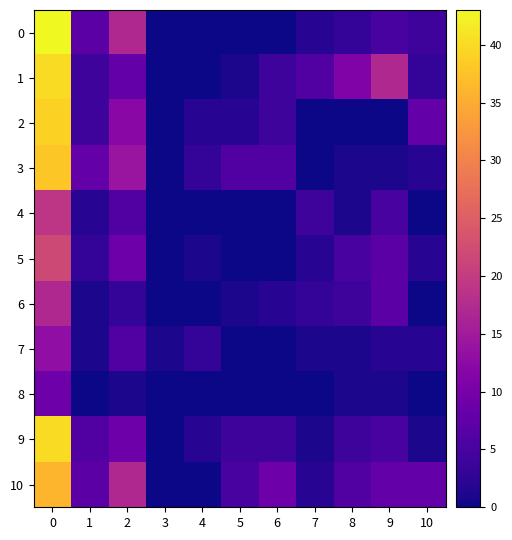

Reading right to left, list all the values displayed in this chart.

0: 10=4	9=5	8=3	7=2	6=0	5=0	4=0	3=0	2=17	1=7	0=43
1: 10=3	9=17	8=11	7=6	6=4	5=1	4=0	3=0	2=8	1=4	0=40
2: 10=8	9=0	8=0	7=0	6=4	5=2	4=2	3=0	2=12	1=4	0=39
3: 10=2	9=1	8=1	7=0	6=6	5=6	4=3	3=0	2=14	1=8	0=38
4: 10=0	9=5	8=1	7=4	6=0	5=0	4=0	3=0	2=6	1=2	0=19
5: 10=2	9=7	8=5	7=2	6=0	5=0	4=1	3=0	2=9	1=3	0=22
6: 10=0	9=7	8=4	7=3	6=2	5=1	4=0	3=0	2=3	1=1	0=17
7: 10=2	9=2	8=1	7=1	6=0	5=0	4=3	3=1	2=6	1=1	0=13
8: 10=0	9=1	8=1	7=0	6=0	5=0	4=0	3=0	2=1	1=0	0=9
9: 10=1	9=5	8=4	7=1	6=4	5=4	4=2	3=0	2=9	1=6	0=40
10: 10=8	9=8	8=6	7=2	6=9	5=5	4=0	3=0	2=17	1=7	0=36